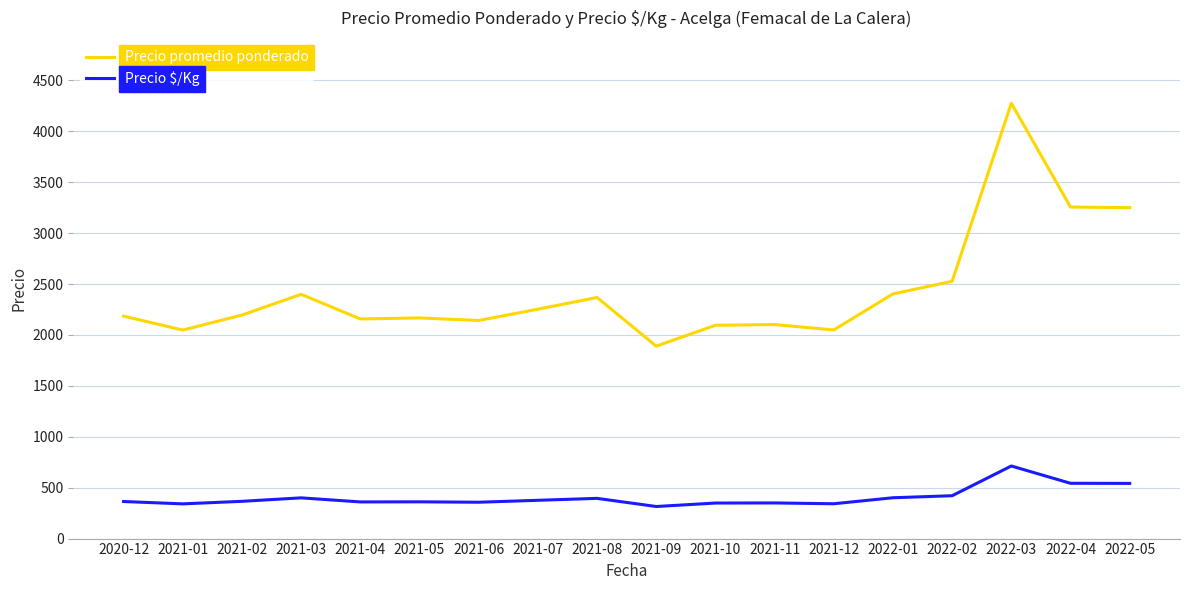

What is the average value of the Precio $/Kg series?

405